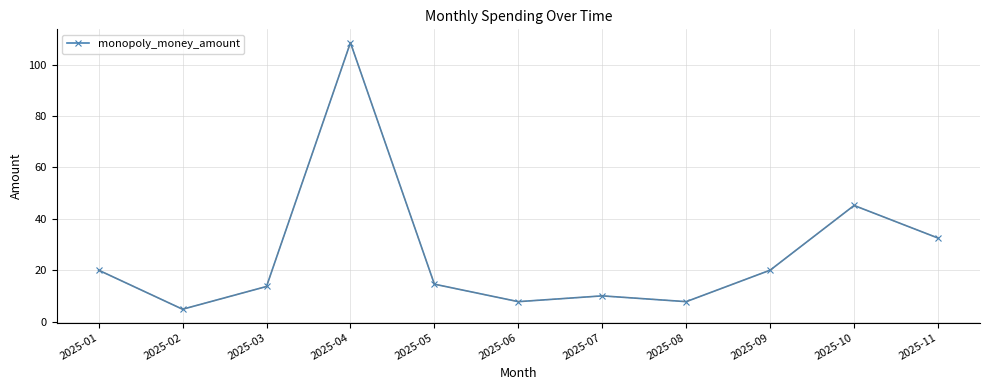

The chart shows a value of 32.5 at 2025-11. True or false?

True